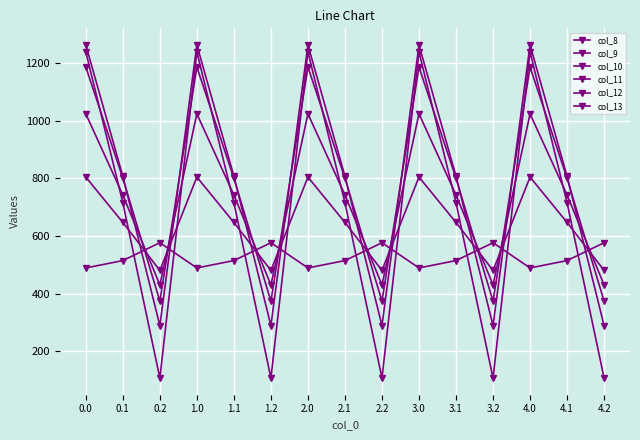

Which has a higher value, 2.2 or 0.1?

2.2